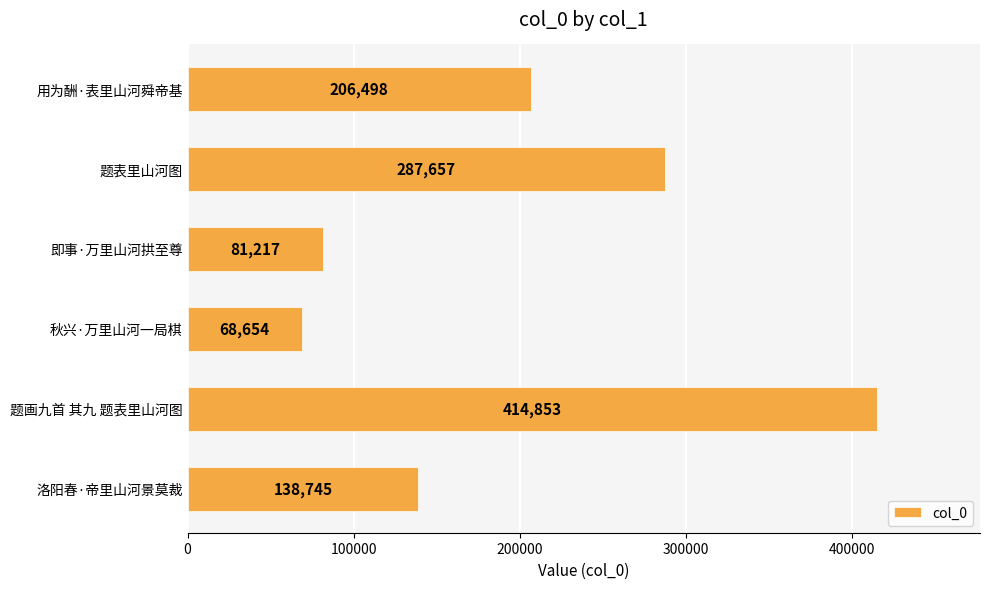

Which has a higher value, 秋兴·万里山河一局棋 or 洛阳春·帝里山河景莫裁?

洛阳春·帝里山河景莫裁